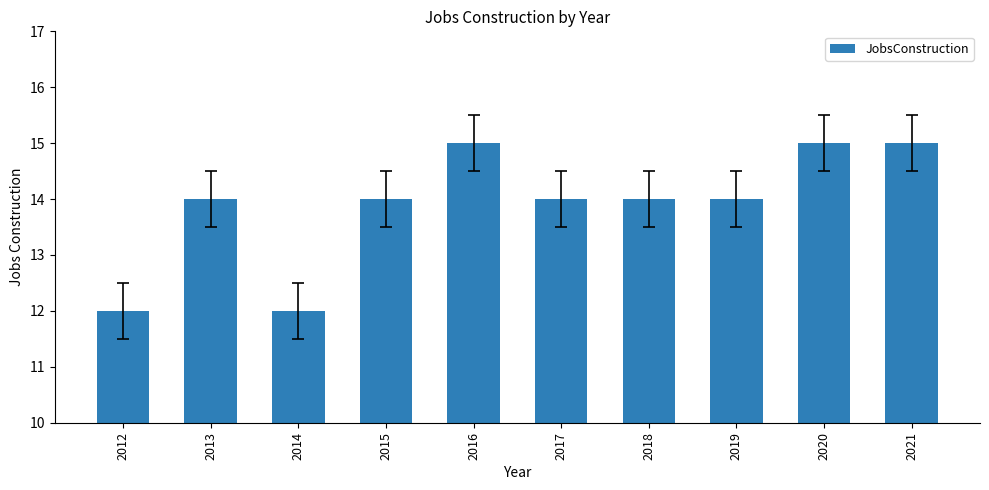

What is the greatest value displayed?

15